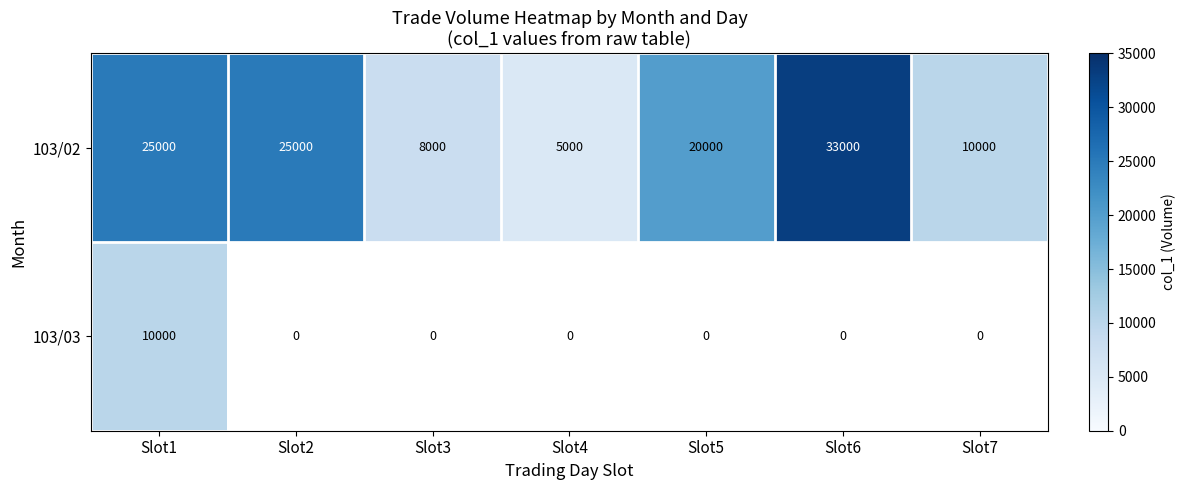

Which category has the highest value in the 103/02 series?

Slot6